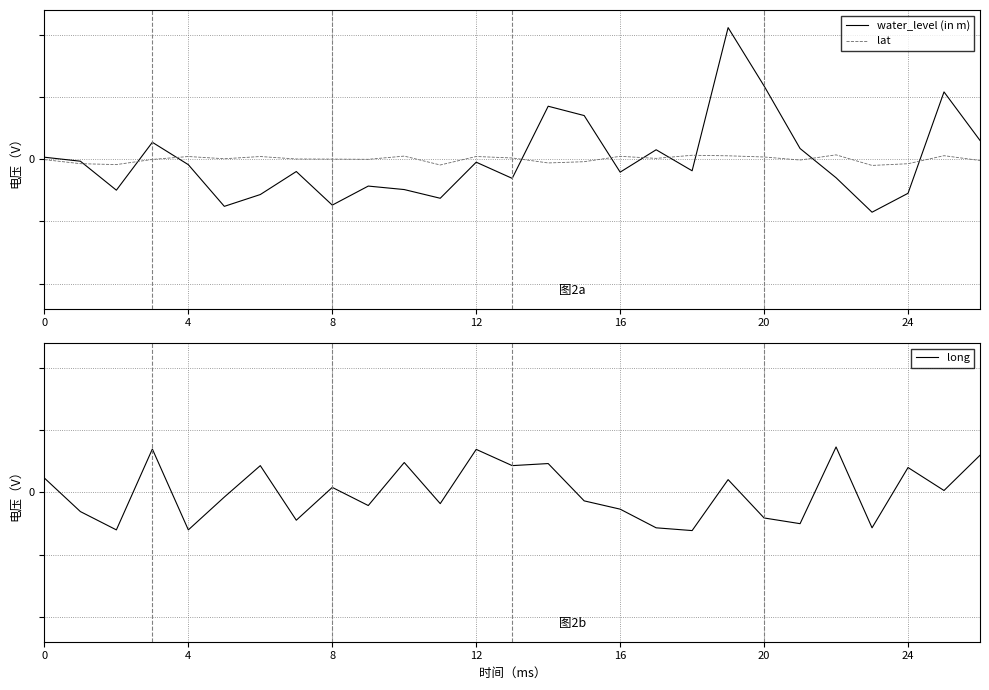

Which series has the largest range (max minus min)?

water_level (in m)